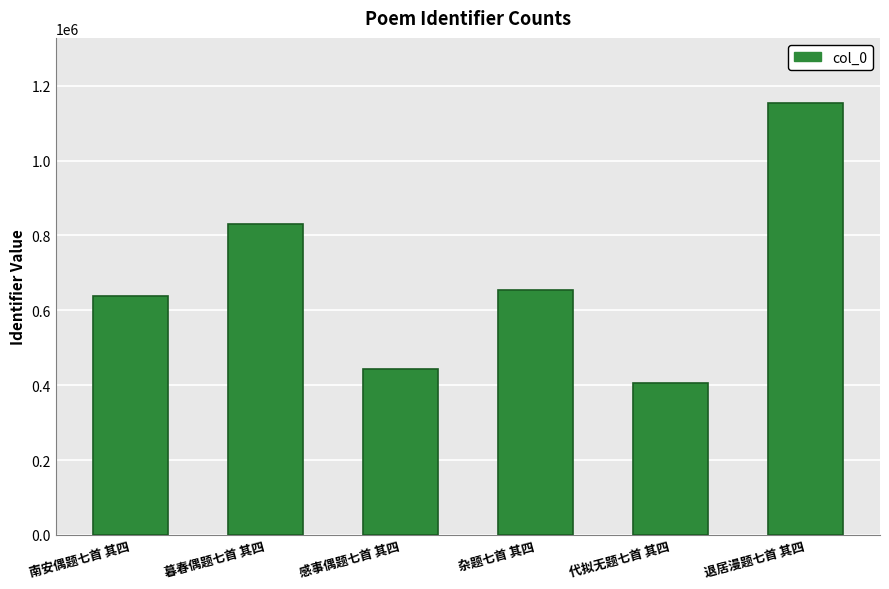

What position from the right is 南安偶题七首 其四?

6